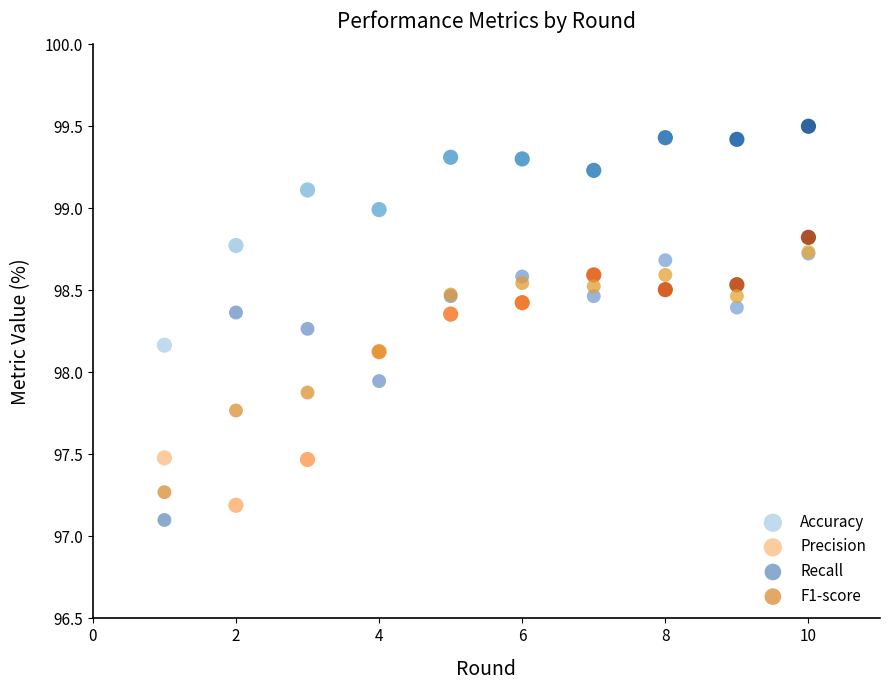

In the Accuracy series, what Y value is closest to 98?

98.2